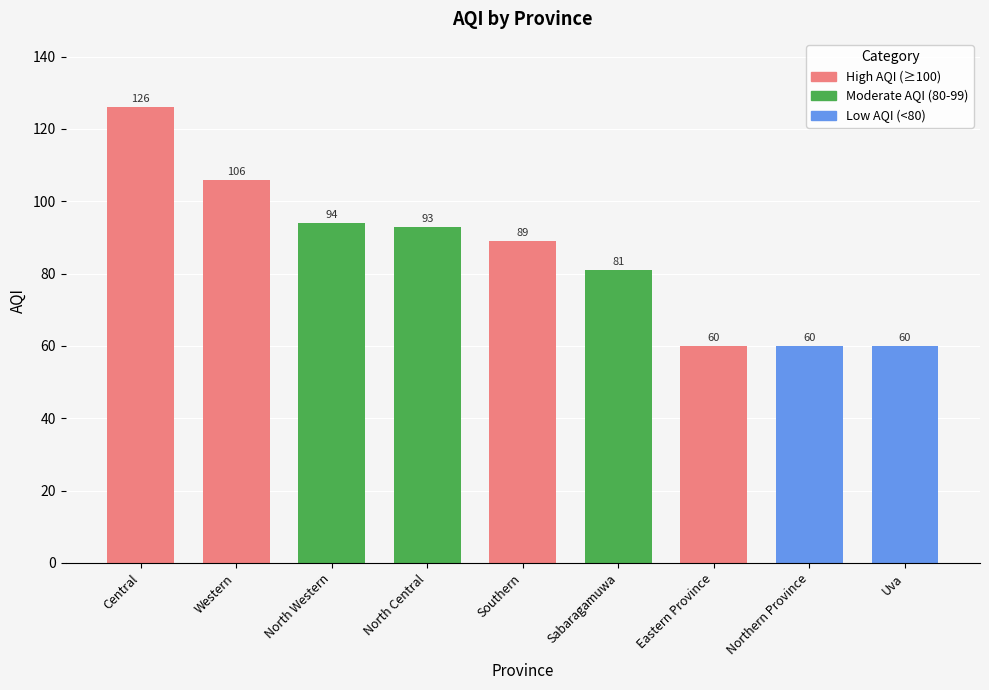

What is the average value?

85